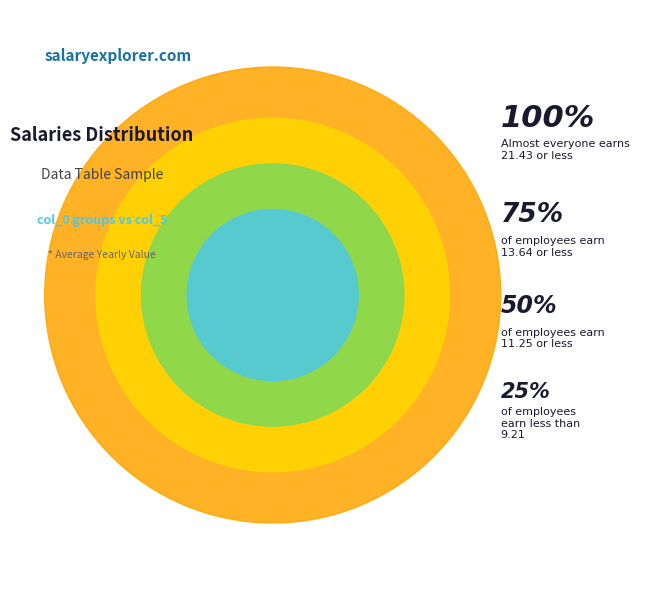

Does any single category account for the majority?

No